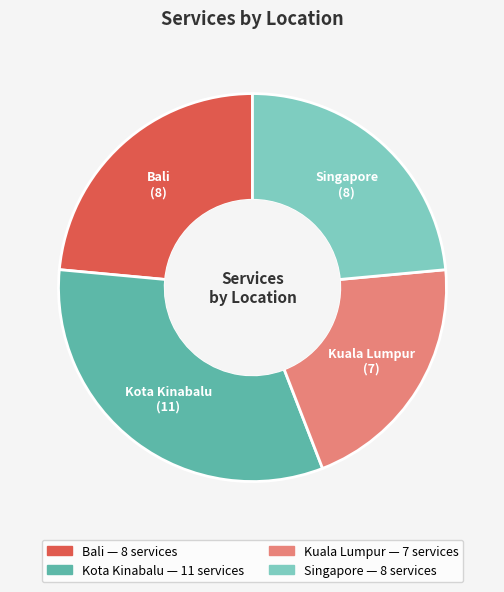

Combined, do Kuala Lumpur and Kota Kinabalu account for over 50%?

Yes